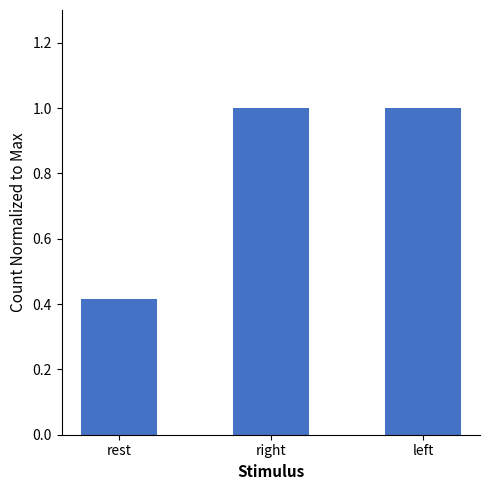

What is the sum of all values?

2.4